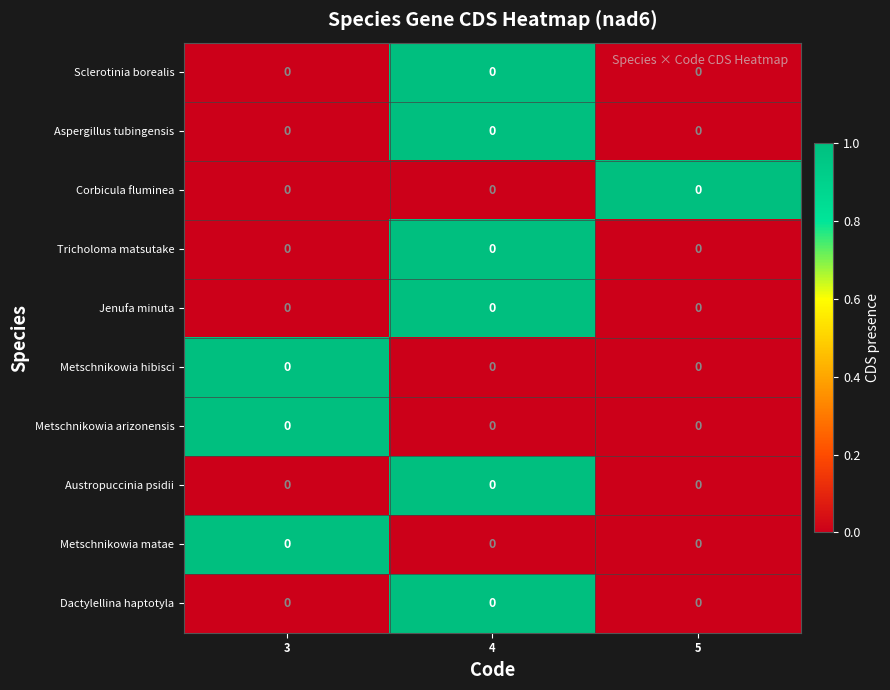

At how many categories does at least one series exceed 0?

3